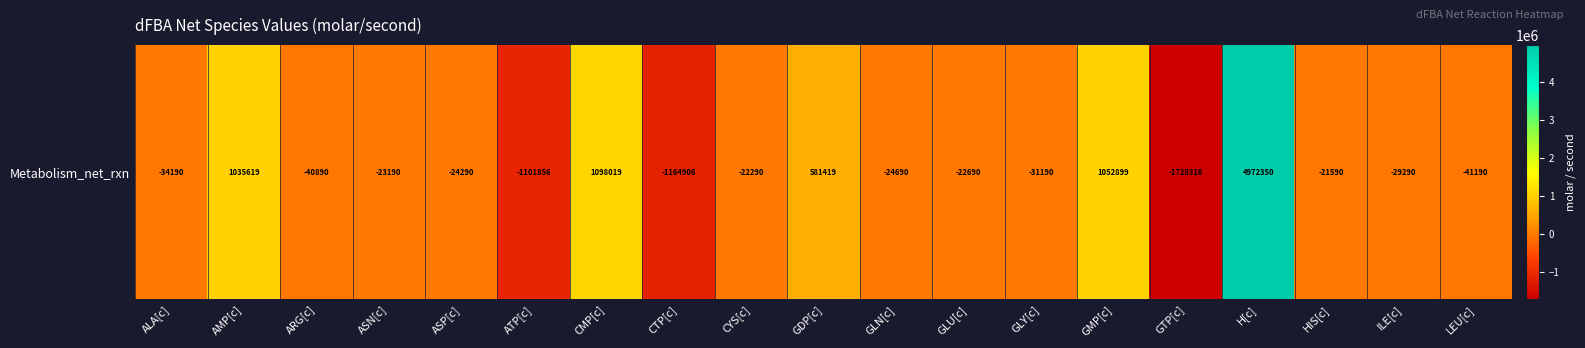

True or false: the data shows -31190.4 at GLY[c].

True